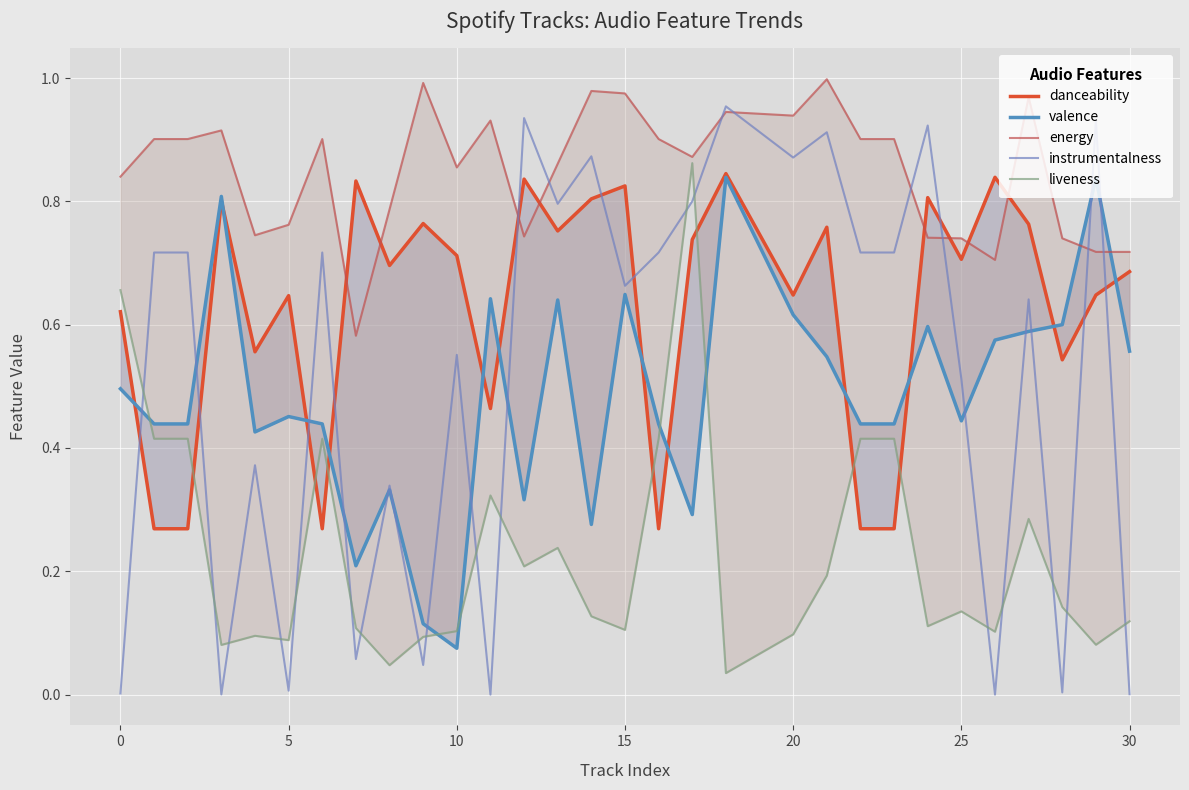

Which series has the largest range (max minus min)?

instrumentalness